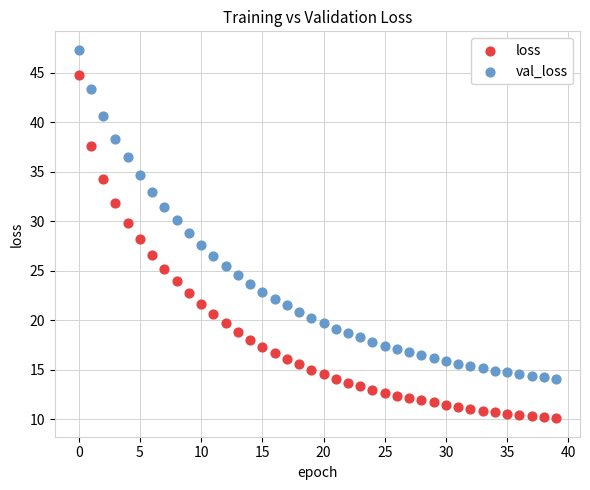

What are all the series names shown in the legend?

loss, val_loss